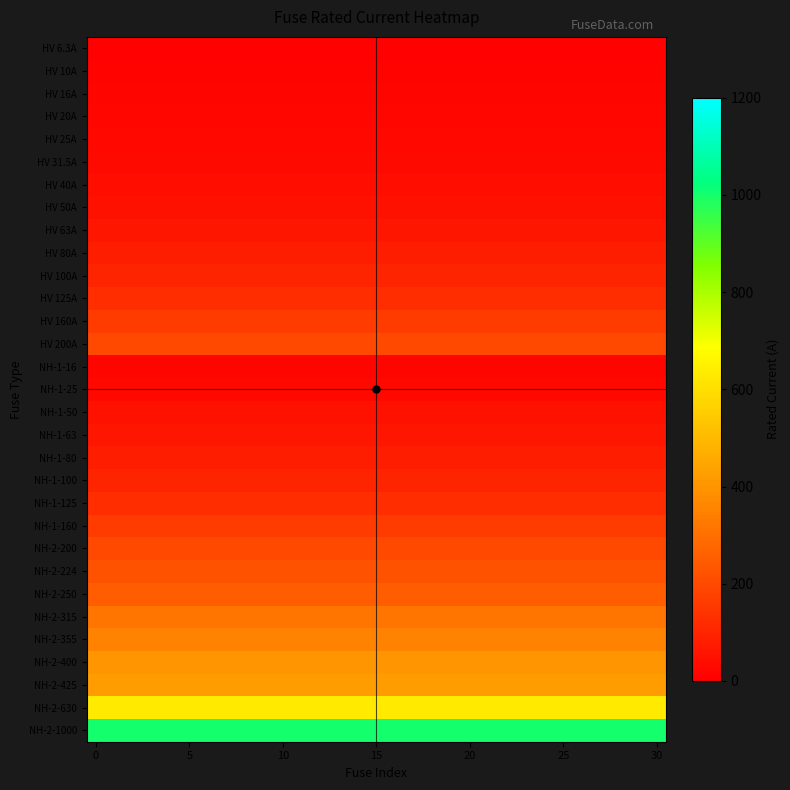

Reading left to right, extract all data points from this chart.

HV 6.3A: 6.3	6.3	6.3	6.3	6.3	6.3	6.3	6.3	6.3	6.3	6.3	6.3	6.3	6.3	6.3	6.3	6.3	6.3	6.3	6.3	6.3	6.3	6.3	6.3	6.3	6.3	6.3	6.3	6.3	6.3	6.3
HV 10A: 10.0	10.0	10.0	10.0	10.0	10.0	10.0	10.0	10.0	10.0	10.0	10.0	10.0	10.0	10.0	10.0	10.0	10.0	10.0	10.0	10.0	10.0	10.0	10.0	10.0	10.0	10.0	10.0	10.0	10.0	10.0
HV 16A: 16.0	16.0	16.0	16.0	16.0	16.0	16.0	16.0	16.0	16.0	16.0	16.0	16.0	16.0	16.0	16.0	16.0	16.0	16.0	16.0	16.0	16.0	16.0	16.0	16.0	16.0	16.0	16.0	16.0	16.0	16.0
HV 20A: 20.0	20.0	20.0	20.0	20.0	20.0	20.0	20.0	20.0	20.0	20.0	20.0	20.0	20.0	20.0	20.0	20.0	20.0	20.0	20.0	20.0	20.0	20.0	20.0	20.0	20.0	20.0	20.0	20.0	20.0	20.0
HV 25A: 25.0	25.0	25.0	25.0	25.0	25.0	25.0	25.0	25.0	25.0	25.0	25.0	25.0	25.0	25.0	25.0	25.0	25.0	25.0	25.0	25.0	25.0	25.0	25.0	25.0	25.0	25.0	25.0	25.0	25.0	25.0
HV 31.5A: 31.5	31.5	31.5	31.5	31.5	31.5	31.5	31.5	31.5	31.5	31.5	31.5	31.5	31.5	31.5	31.5	31.5	31.5	31.5	31.5	31.5	31.5	31.5	31.5	31.5	31.5	31.5	31.5	31.5	31.5	31.5
HV 40A: 40.0	40.0	40.0	40.0	40.0	40.0	40.0	40.0	40.0	40.0	40.0	40.0	40.0	40.0	40.0	40.0	40.0	40.0	40.0	40.0	40.0	40.0	40.0	40.0	40.0	40.0	40.0	40.0	40.0	40.0	40.0
HV 50A: 50.0	50.0	50.0	50.0	50.0	50.0	50.0	50.0	50.0	50.0	50.0	50.0	50.0	50.0	50.0	50.0	50.0	50.0	50.0	50.0	50.0	50.0	50.0	50.0	50.0	50.0	50.0	50.0	50.0	50.0	50.0
HV 63A: 63.0	63.0	63.0	63.0	63.0	63.0	63.0	63.0	63.0	63.0	63.0	63.0	63.0	63.0	63.0	63.0	63.0	63.0	63.0	63.0	63.0	63.0	63.0	63.0	63.0	63.0	63.0	63.0	63.0	63.0	63.0
HV 80A: 80.0	80.0	80.0	80.0	80.0	80.0	80.0	80.0	80.0	80.0	80.0	80.0	80.0	80.0	80.0	80.0	80.0	80.0	80.0	80.0	80.0	80.0	80.0	80.0	80.0	80.0	80.0	80.0	80.0	80.0	80.0
HV 100A: 100.0	100.0	100.0	100.0	100.0	100.0	100.0	100.0	100.0	100.0	100.0	100.0	100.0	100.0	100.0	100.0	100.0	100.0	100.0	100.0	100.0	100.0	100.0	100.0	100.0	100.0	100.0	100.0	100.0	100.0	100.0
HV 125A: 125.0	125.0	125.0	125.0	125.0	125.0	125.0	125.0	125.0	125.0	125.0	125.0	125.0	125.0	125.0	125.0	125.0	125.0	125.0	125.0	125.0	125.0	125.0	125.0	125.0	125.0	125.0	125.0	125.0	125.0	125.0
HV 160A: 160.0	160.0	160.0	160.0	160.0	160.0	160.0	160.0	160.0	160.0	160.0	160.0	160.0	160.0	160.0	160.0	160.0	160.0	160.0	160.0	160.0	160.0	160.0	160.0	160.0	160.0	160.0	160.0	160.0	160.0	160.0
HV 200A: 200.0	200.0	200.0	200.0	200.0	200.0	200.0	200.0	200.0	200.0	200.0	200.0	200.0	200.0	200.0	200.0	200.0	200.0	200.0	200.0	200.0	200.0	200.0	200.0	200.0	200.0	200.0	200.0	200.0	200.0	200.0
NH-1-16: 16.0	16.0	16.0	16.0	16.0	16.0	16.0	16.0	16.0	16.0	16.0	16.0	16.0	16.0	16.0	16.0	16.0	16.0	16.0	16.0	16.0	16.0	16.0	16.0	16.0	16.0	16.0	16.0	16.0	16.0	16.0
NH-1-25: 25.0	25.0	25.0	25.0	25.0	25.0	25.0	25.0	25.0	25.0	25.0	25.0	25.0	25.0	25.0	25.0	25.0	25.0	25.0	25.0	25.0	25.0	25.0	25.0	25.0	25.0	25.0	25.0	25.0	25.0	25.0
NH-1-50: 50.0	50.0	50.0	50.0	50.0	50.0	50.0	50.0	50.0	50.0	50.0	50.0	50.0	50.0	50.0	50.0	50.0	50.0	50.0	50.0	50.0	50.0	50.0	50.0	50.0	50.0	50.0	50.0	50.0	50.0	50.0
NH-1-63: 63.0	63.0	63.0	63.0	63.0	63.0	63.0	63.0	63.0	63.0	63.0	63.0	63.0	63.0	63.0	63.0	63.0	63.0	63.0	63.0	63.0	63.0	63.0	63.0	63.0	63.0	63.0	63.0	63.0	63.0	63.0
NH-1-80: 80.0	80.0	80.0	80.0	80.0	80.0	80.0	80.0	80.0	80.0	80.0	80.0	80.0	80.0	80.0	80.0	80.0	80.0	80.0	80.0	80.0	80.0	80.0	80.0	80.0	80.0	80.0	80.0	80.0	80.0	80.0
NH-1-100: 100.0	100.0	100.0	100.0	100.0	100.0	100.0	100.0	100.0	100.0	100.0	100.0	100.0	100.0	100.0	100.0	100.0	100.0	100.0	100.0	100.0	100.0	100.0	100.0	100.0	100.0	100.0	100.0	100.0	100.0	100.0
NH-1-125: 125.0	125.0	125.0	125.0	125.0	125.0	125.0	125.0	125.0	125.0	125.0	125.0	125.0	125.0	125.0	125.0	125.0	125.0	125.0	125.0	125.0	125.0	125.0	125.0	125.0	125.0	125.0	125.0	125.0	125.0	125.0
NH-1-160: 160.0	160.0	160.0	160.0	160.0	160.0	160.0	160.0	160.0	160.0	160.0	160.0	160.0	160.0	160.0	160.0	160.0	160.0	160.0	160.0	160.0	160.0	160.0	160.0	160.0	160.0	160.0	160.0	160.0	160.0	160.0
NH-2-200: 200.0	200.0	200.0	200.0	200.0	200.0	200.0	200.0	200.0	200.0	200.0	200.0	200.0	200.0	200.0	200.0	200.0	200.0	200.0	200.0	200.0	200.0	200.0	200.0	200.0	200.0	200.0	200.0	200.0	200.0	200.0
NH-2-224: 224.0	224.0	224.0	224.0	224.0	224.0	224.0	224.0	224.0	224.0	224.0	224.0	224.0	224.0	224.0	224.0	224.0	224.0	224.0	224.0	224.0	224.0	224.0	224.0	224.0	224.0	224.0	224.0	224.0	224.0	224.0
NH-2-250: 250.0	250.0	250.0	250.0	250.0	250.0	250.0	250.0	250.0	250.0	250.0	250.0	250.0	250.0	250.0	250.0	250.0	250.0	250.0	250.0	250.0	250.0	250.0	250.0	250.0	250.0	250.0	250.0	250.0	250.0	250.0
NH-2-315: 315.0	315.0	315.0	315.0	315.0	315.0	315.0	315.0	315.0	315.0	315.0	315.0	315.0	315.0	315.0	315.0	315.0	315.0	315.0	315.0	315.0	315.0	315.0	315.0	315.0	315.0	315.0	315.0	315.0	315.0	315.0
NH-2-355: 355.0	355.0	355.0	355.0	355.0	355.0	355.0	355.0	355.0	355.0	355.0	355.0	355.0	355.0	355.0	355.0	355.0	355.0	355.0	355.0	355.0	355.0	355.0	355.0	355.0	355.0	355.0	355.0	355.0	355.0	355.0
NH-2-400: 400.0	400.0	400.0	400.0	400.0	400.0	400.0	400.0	400.0	400.0	400.0	400.0	400.0	400.0	400.0	400.0	400.0	400.0	400.0	400.0	400.0	400.0	400.0	400.0	400.0	400.0	400.0	400.0	400.0	400.0	400.0
NH-2-425: 425.0	425.0	425.0	425.0	425.0	425.0	425.0	425.0	425.0	425.0	425.0	425.0	425.0	425.0	425.0	425.0	425.0	425.0	425.0	425.0	425.0	425.0	425.0	425.0	425.0	425.0	425.0	425.0	425.0	425.0	425.0
NH-2-630: 630.0	630.0	630.0	630.0	630.0	630.0	630.0	630.0	630.0	630.0	630.0	630.0	630.0	630.0	630.0	630.0	630.0	630.0	630.0	630.0	630.0	630.0	630.0	630.0	630.0	630.0	630.0	630.0	630.0	630.0	630.0
NH-2-1000: 1000.0	1000.0	1000.0	1000.0	1000.0	1000.0	1000.0	1000.0	1000.0	1000.0	1000.0	1000.0	1000.0	1000.0	1000.0	1000.0	1000.0	1000.0	1000.0	1000.0	1000.0	1000.0	1000.0	1000.0	1000.0	1000.0	1000.0	1000.0	1000.0	1000.0	1000.0